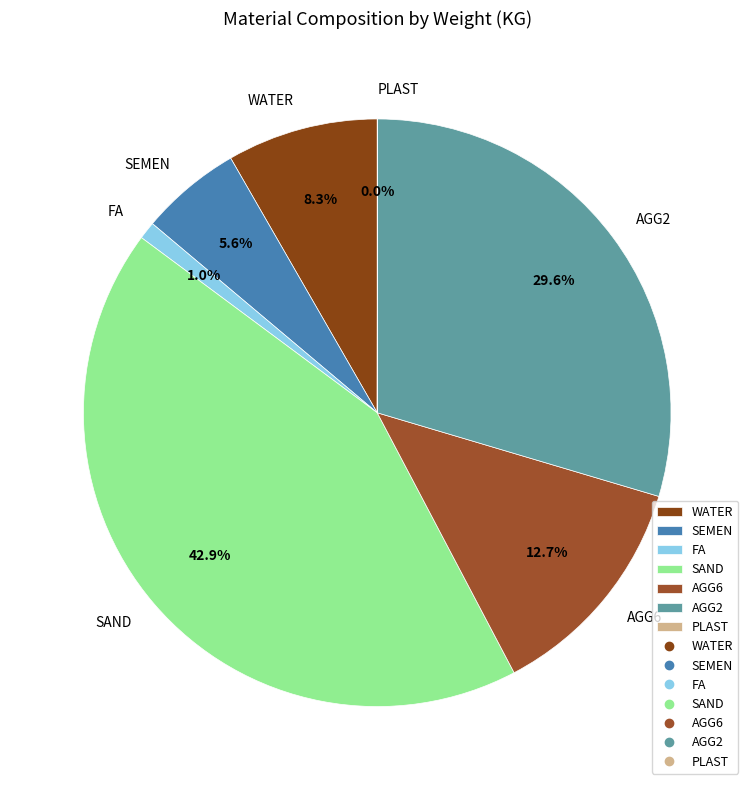

Between AGG6 and SEMEN, which is larger?

AGG6